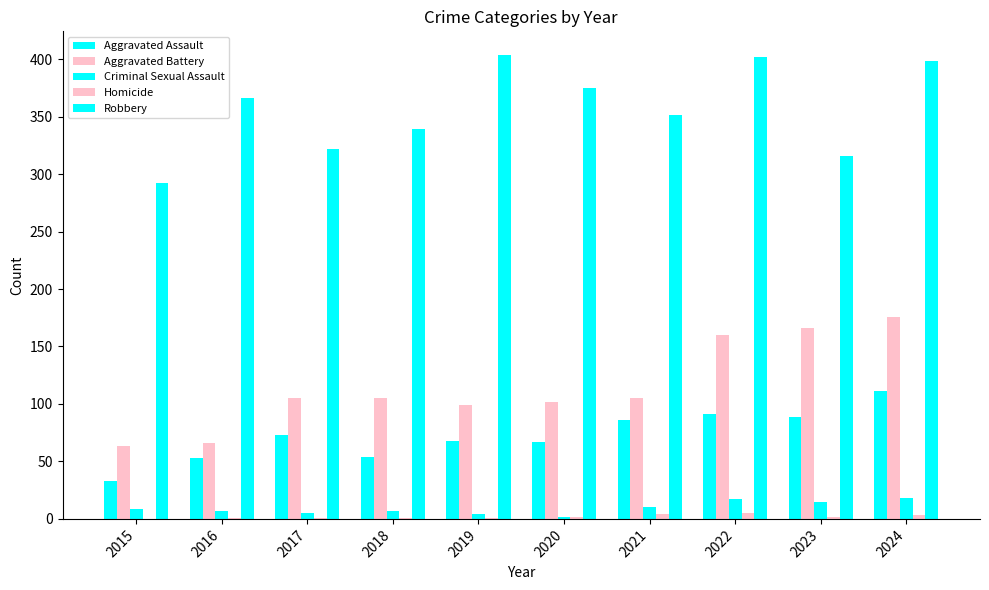

Count the number of data series in this chart.

5